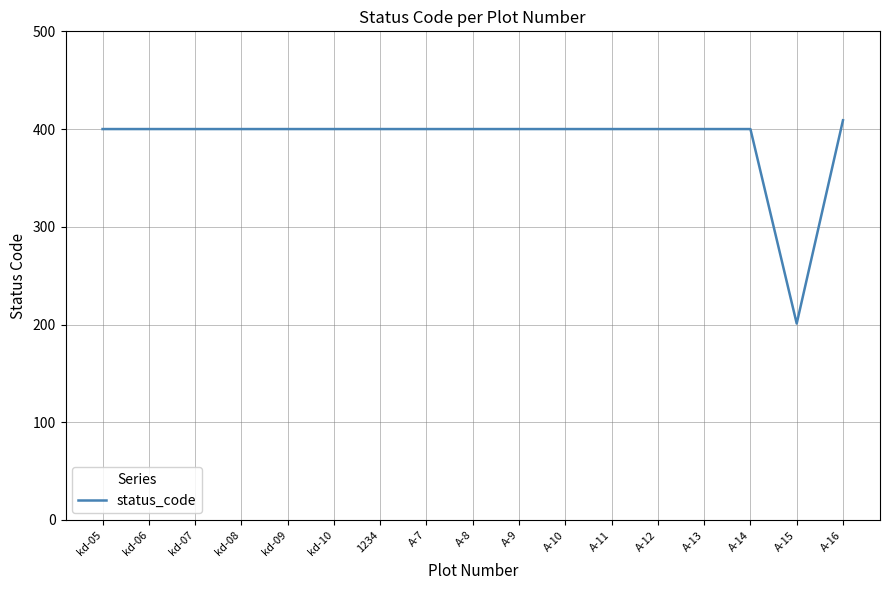

Reading left to right, extract all data points from this chart.

400	400	400	400	400	400	400	400	400	400	400	400	400	400	400	201	409